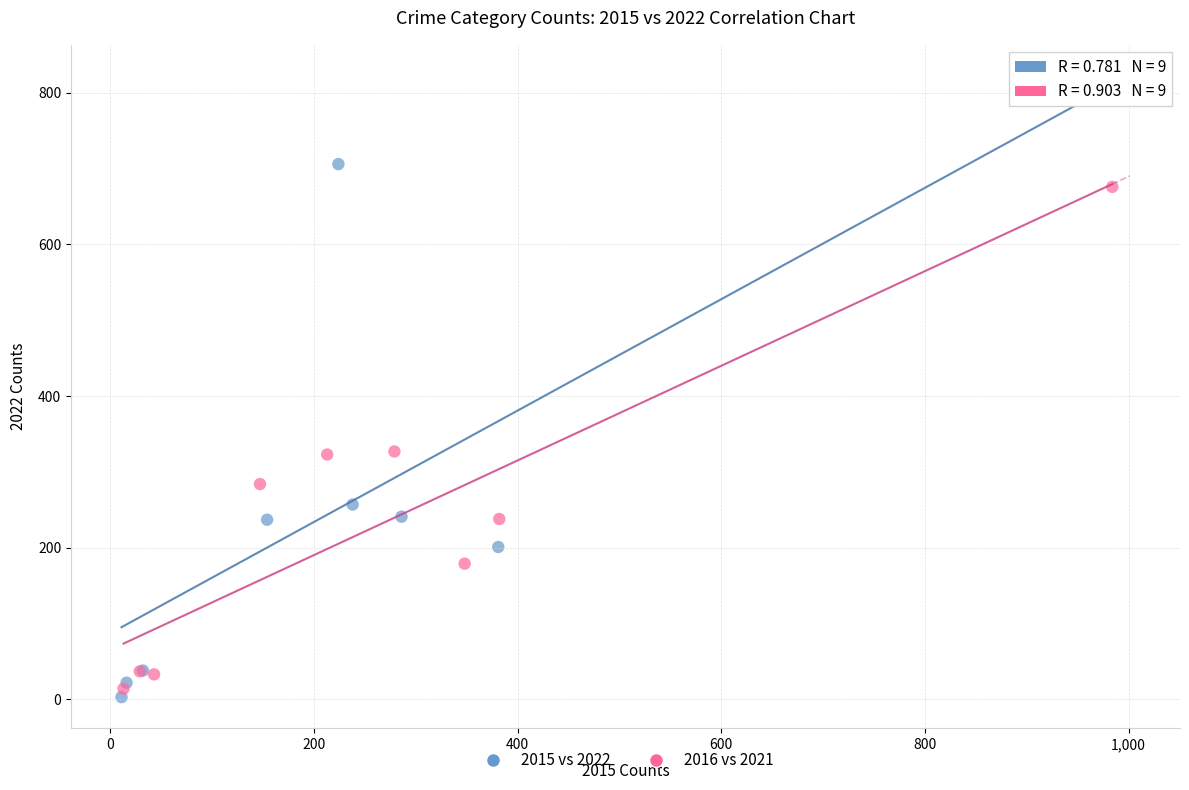

Which series has the largest Y range (max minus min)?

2015 vs 2022